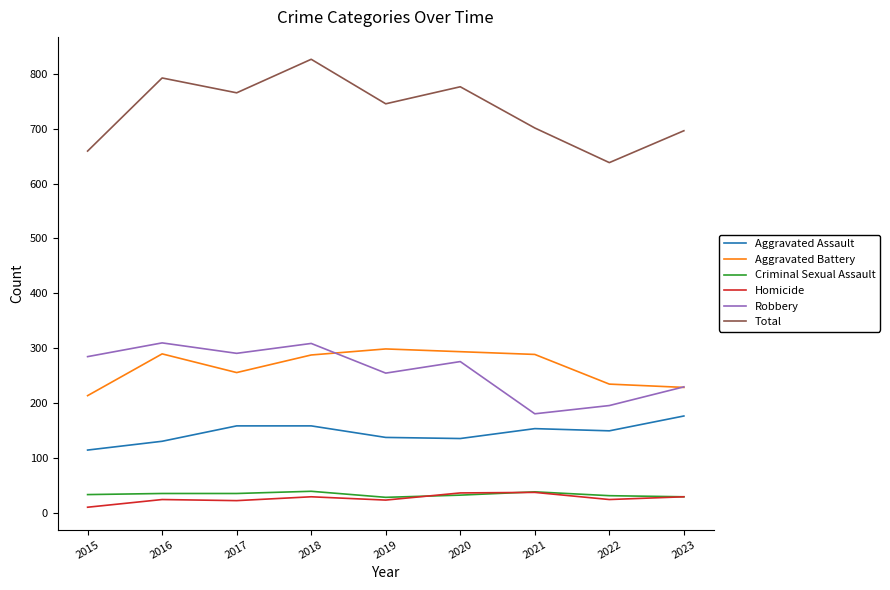

What value does the Total series have at 2020?

776